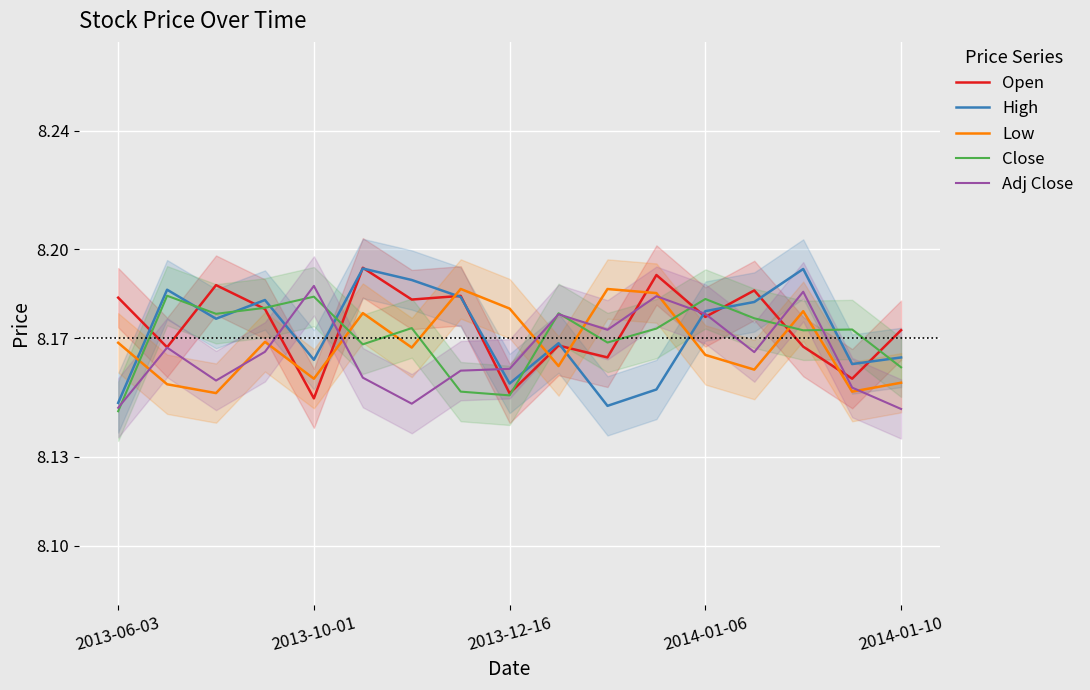

What is the sum of the Adj Close values at 13 and 11?

16.3